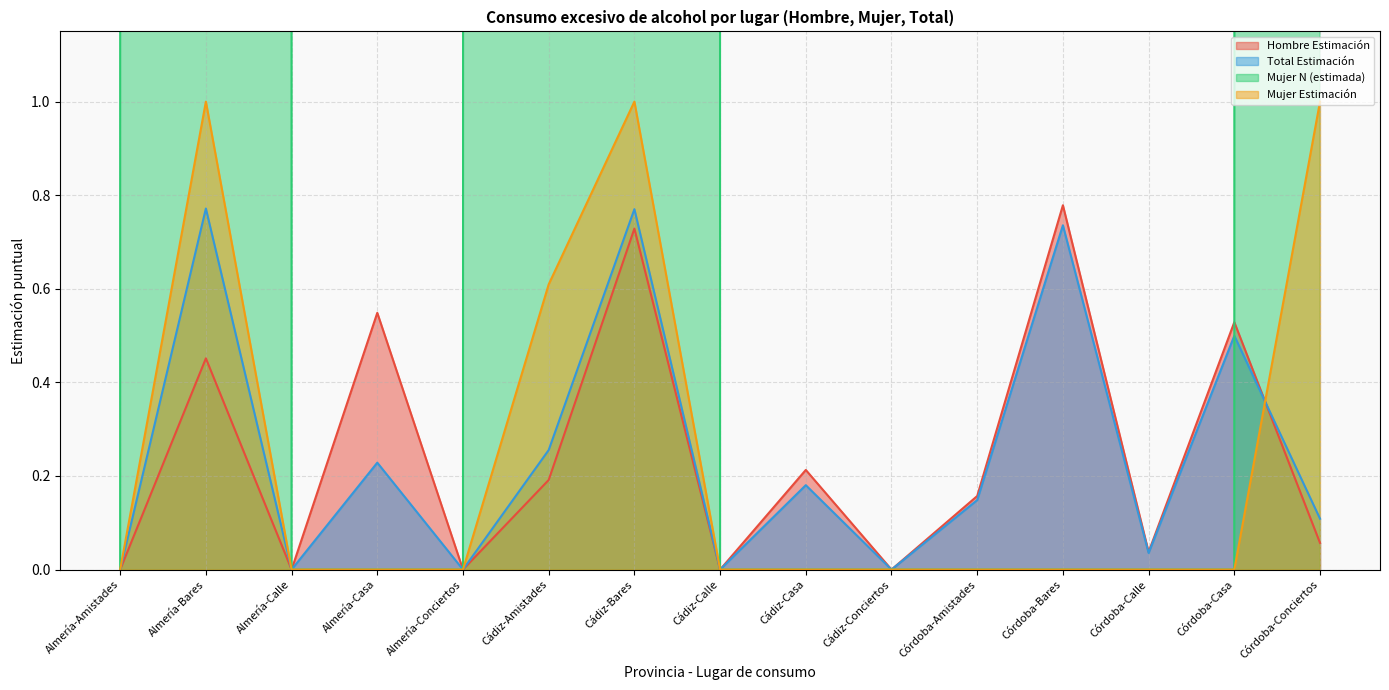

Rank the series by their maximum value, from lowest to highest.

Total Estimación, Hombre Estimación, Mujer Estimación, Mujer N (estimada)